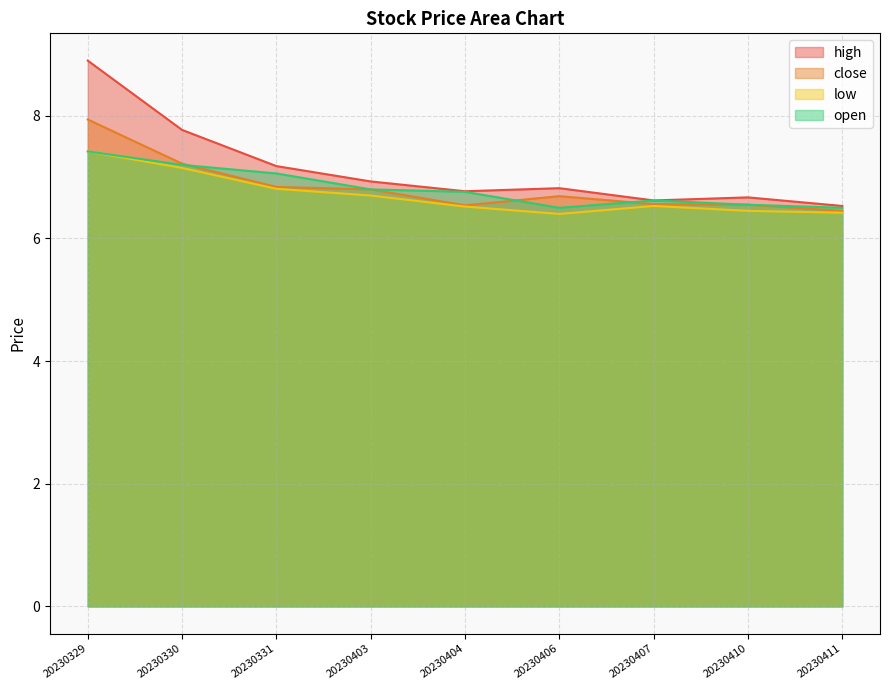

True or false: open and high intersect in this chart.

False